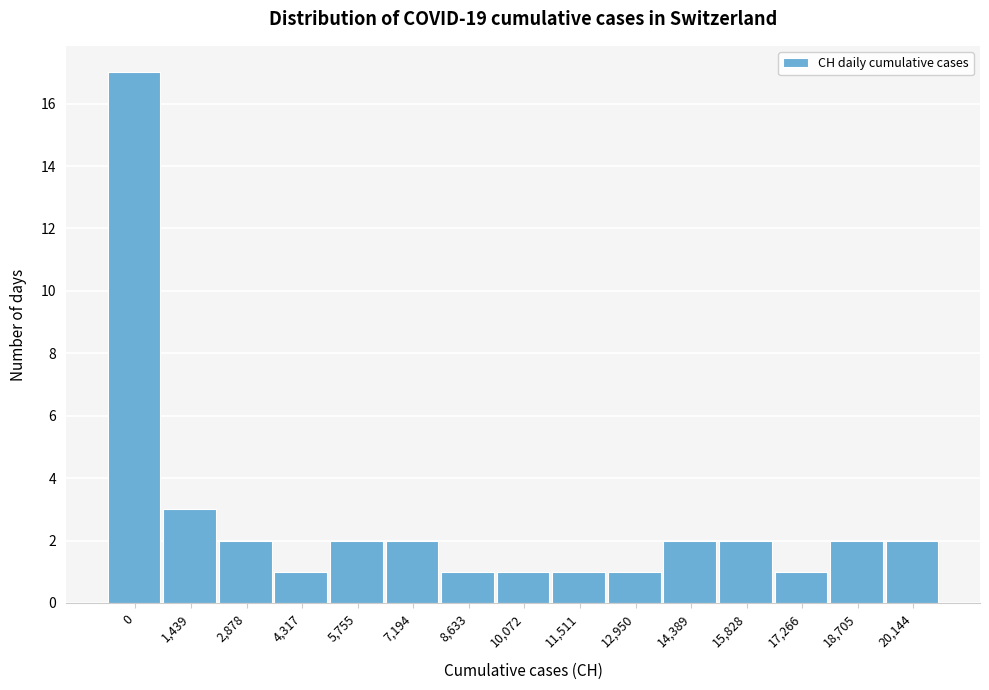

Reading left to right, list all the values displayed in this chart.

0=17	1,439=3	2,878=2	4,317=1	5,755=2	7,194=2	8,633=1	10,072=1	11,511=1	12,950=1	14,389=2	15,828=2	17,266=1	18,705=2	20,144=2